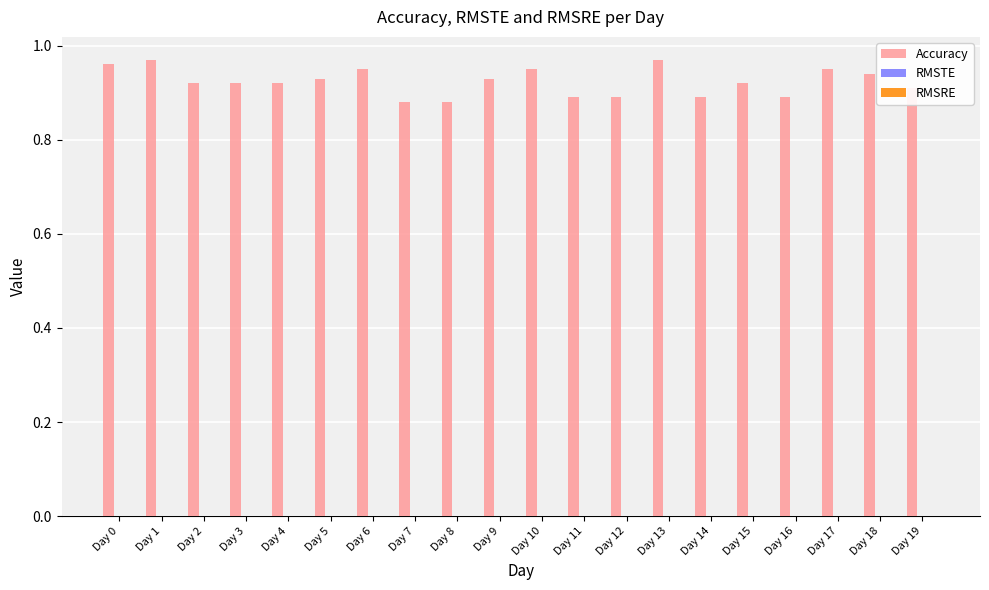

The value at Day 14 is 1.2. True or false?

False